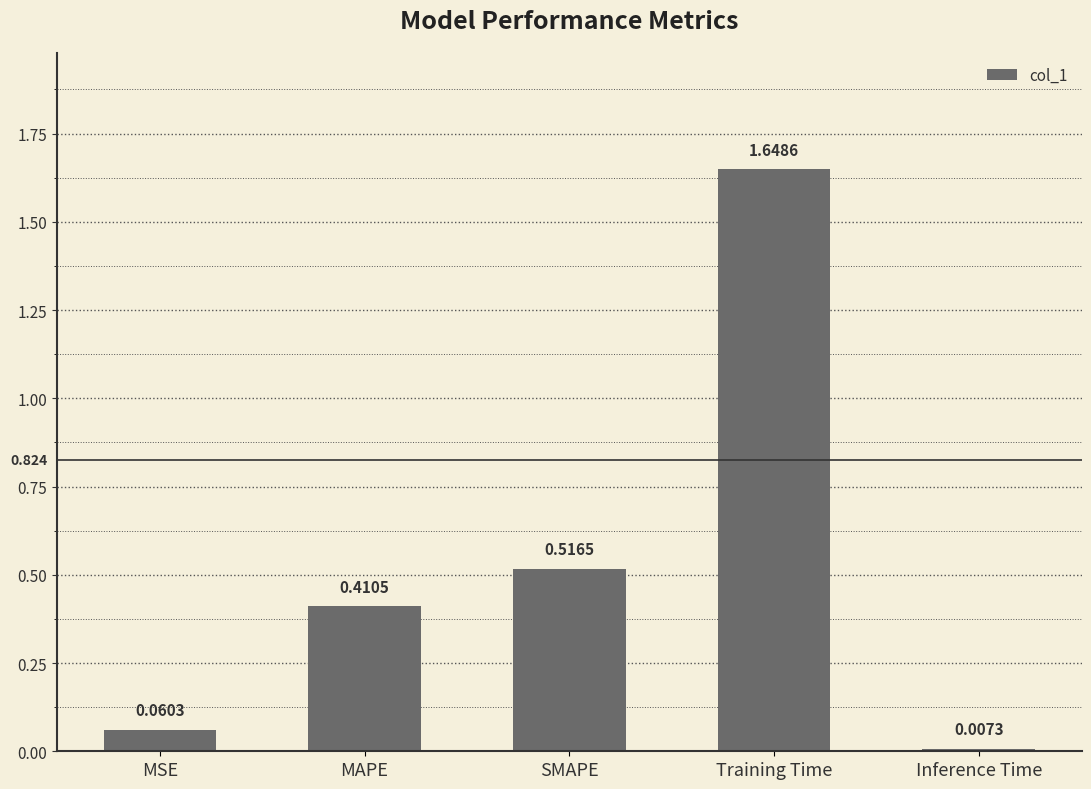

List the labels in order of value, smallest first.

Inference Time, MSE, MAPE, SMAPE, Training Time